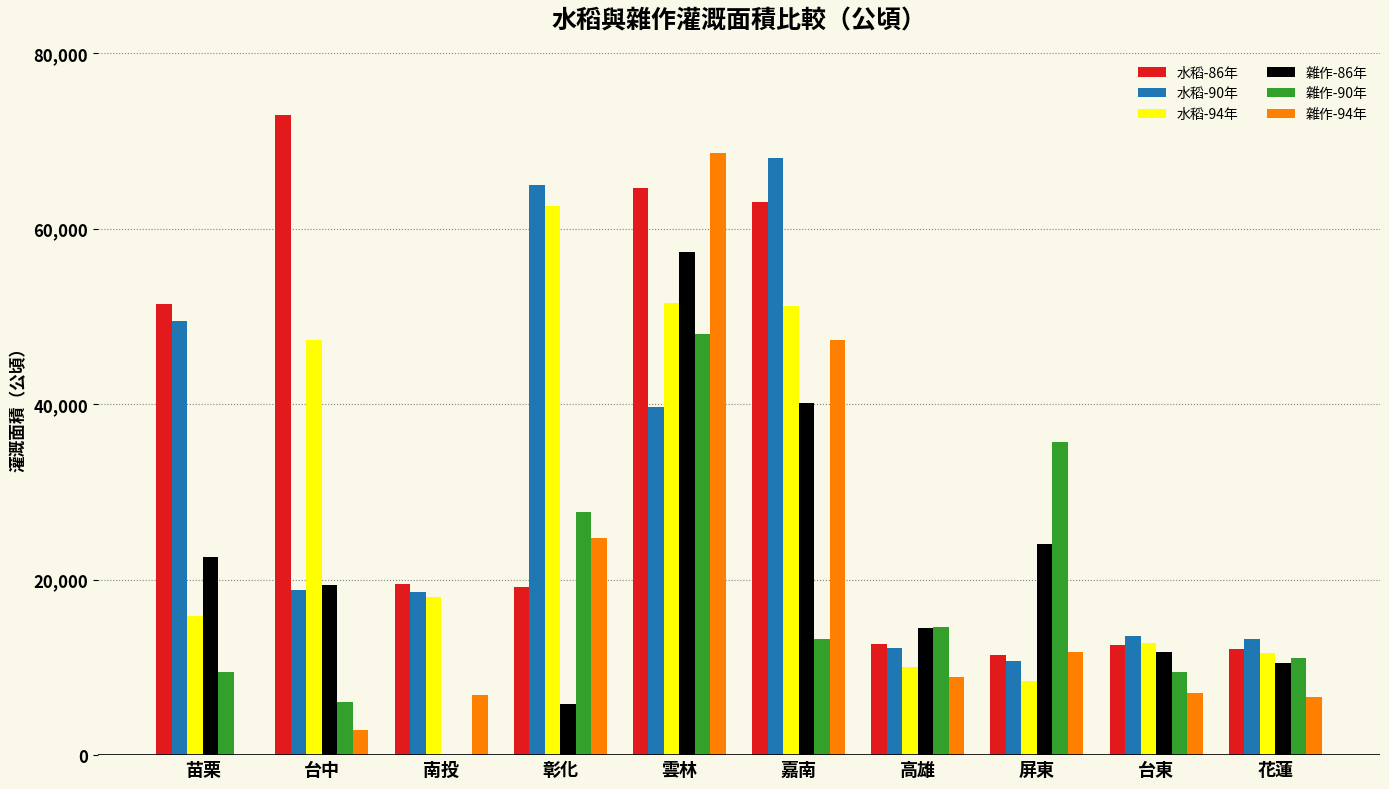

Which series changed the most between 屏東 and 花蓮?

雜作-90年